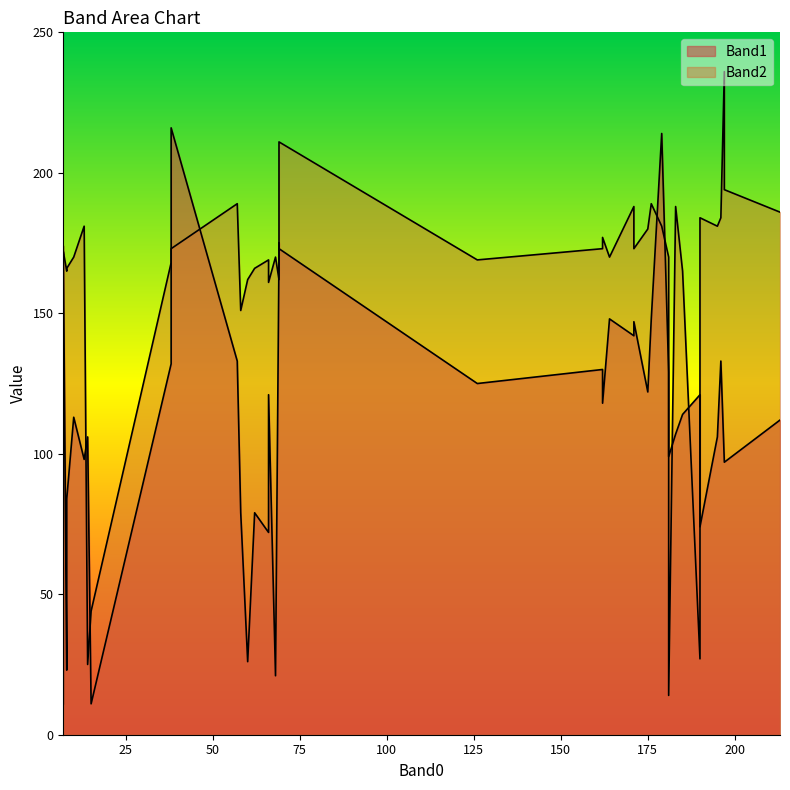

Which series changed the most between 171 and 10?

Band1